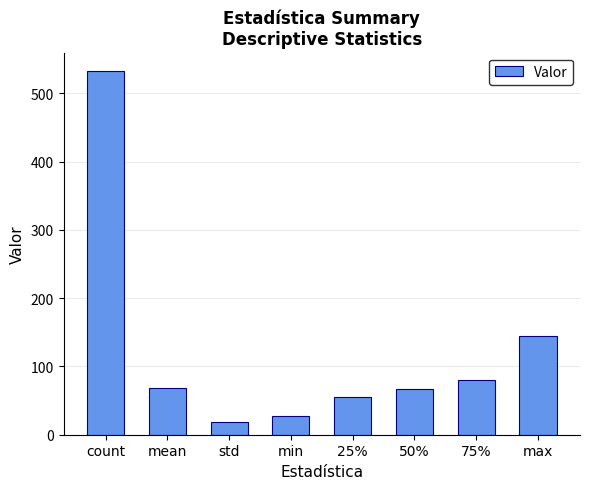

Which category has the highest value across all series?

count